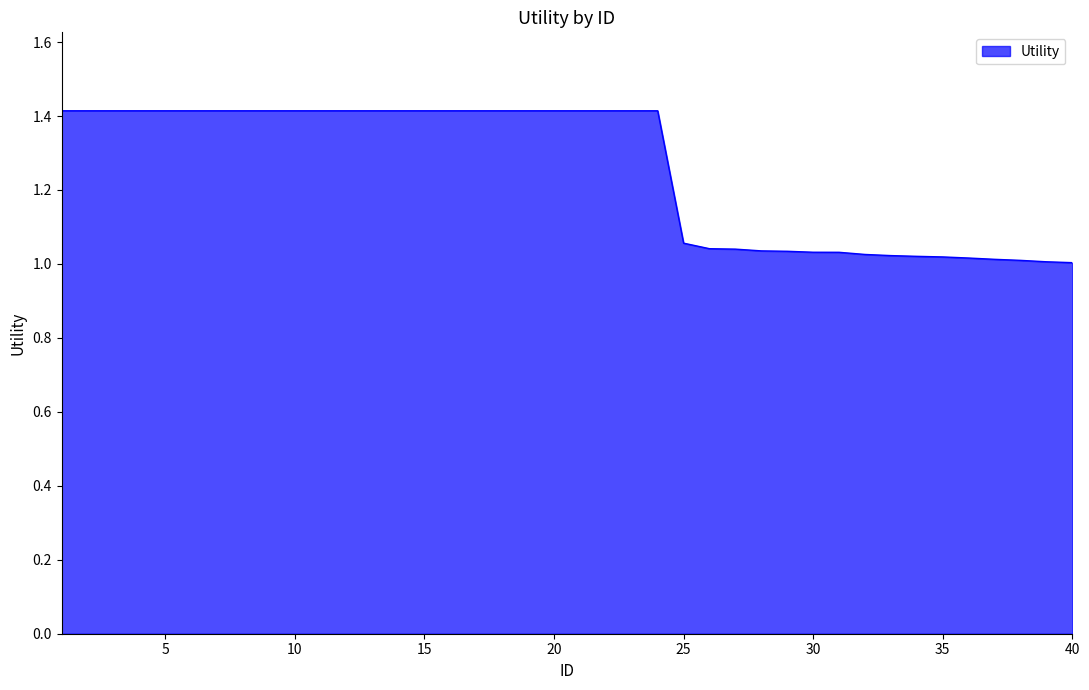

What is the difference between the maximum and minimum values?

0.4